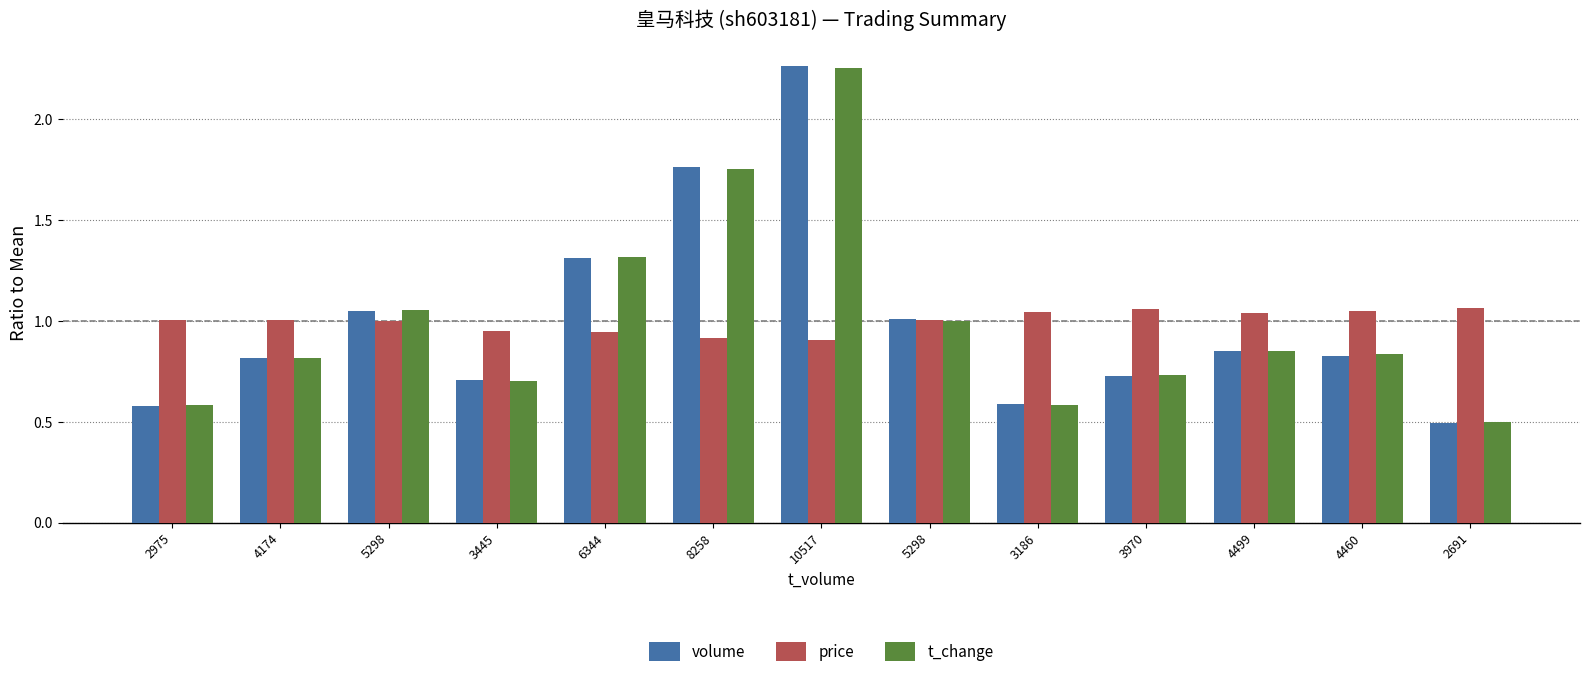

Read the t_change value at 5298.

1.1